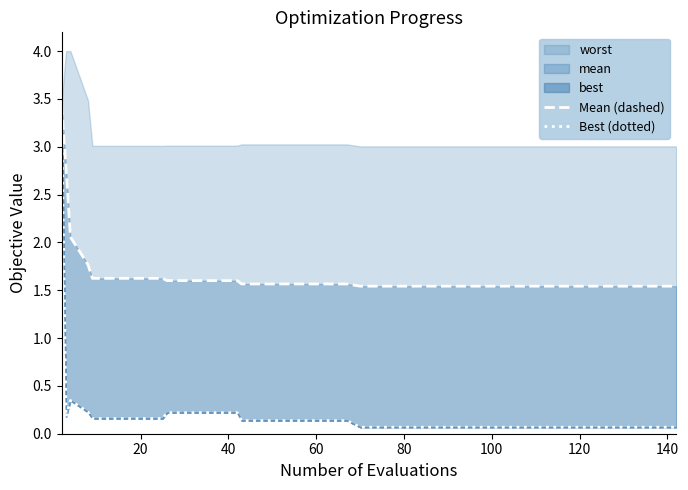

What is the difference between the second highest and minimum values in the Best (dotted) series?

0.3